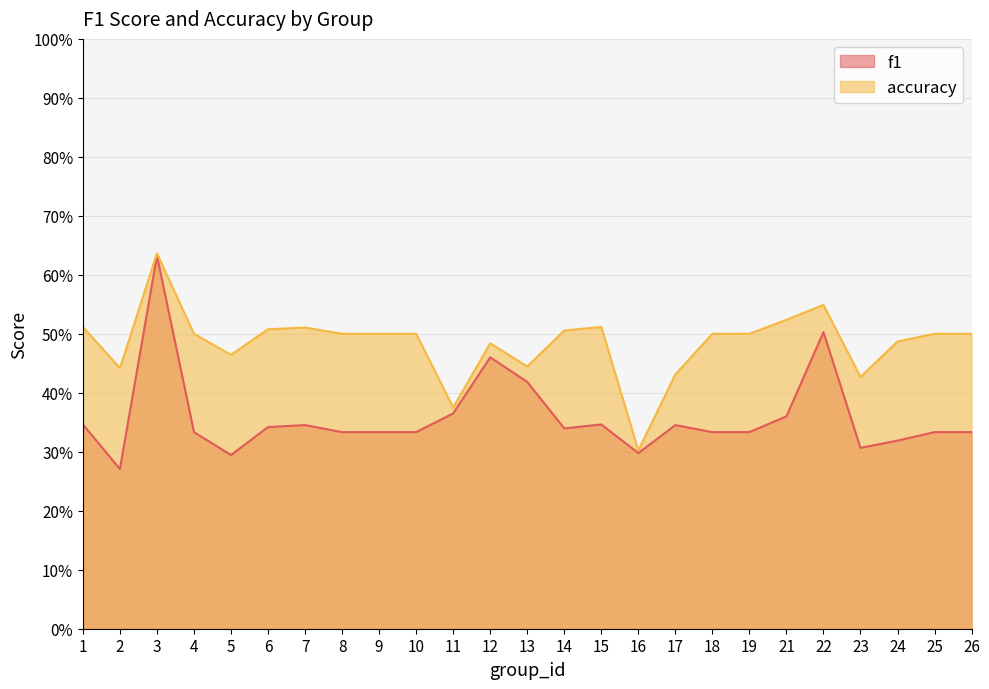

How many interior local valleys does the f1 series have?

5